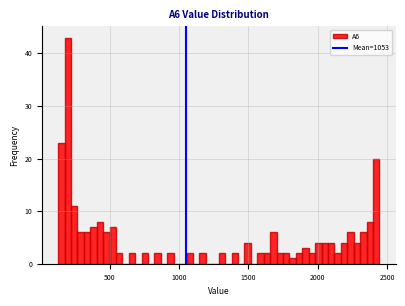

Read against the x-axis, roughly where is the centre of the tallest bar?

200